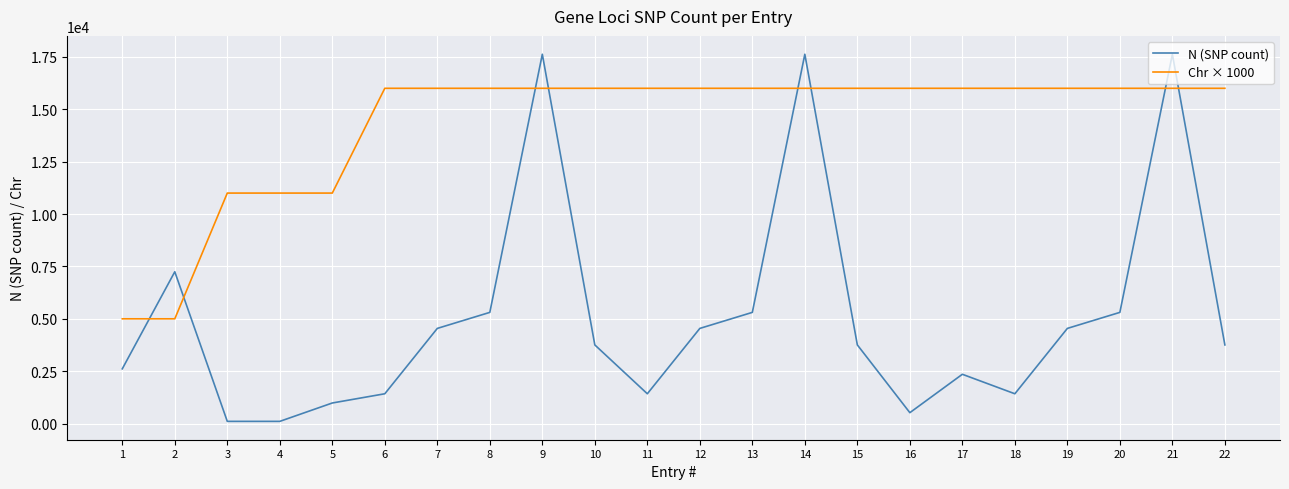

Rank the series by their maximum value, from highest to lowest.

N (SNP count), Chr × 1000